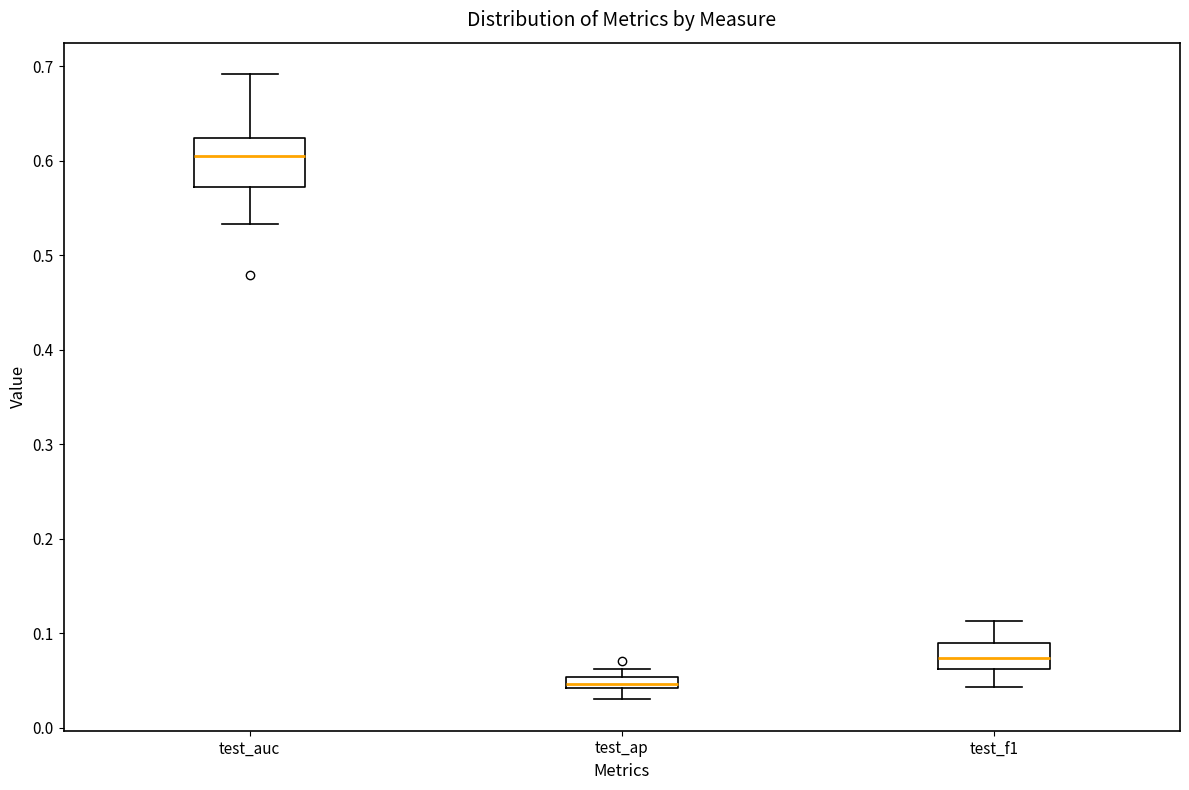

Comparing the boxes themselves (not the whiskers), which one is the tallest?

test_auc